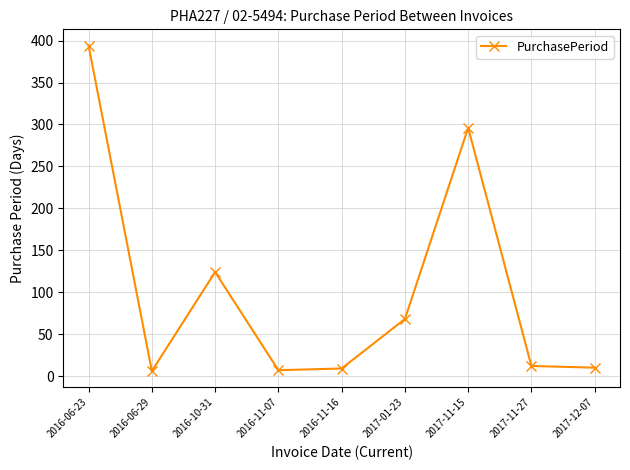

What is the maximum value shown in the chart?

394